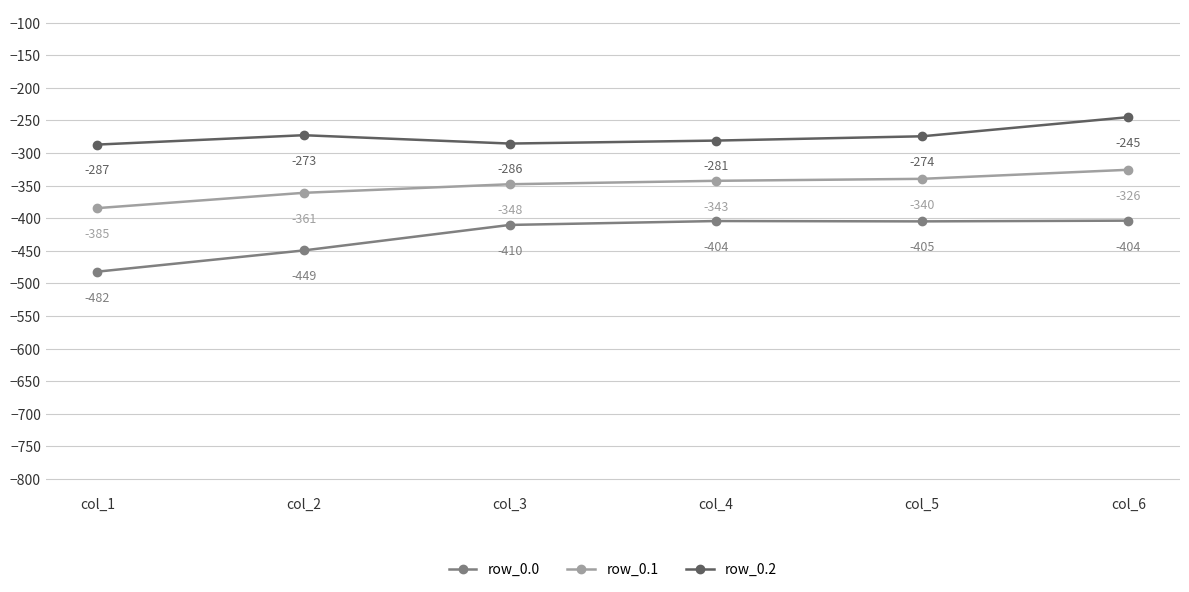

True or false: row_0.0 and row_0.2 intersect in this chart.

False